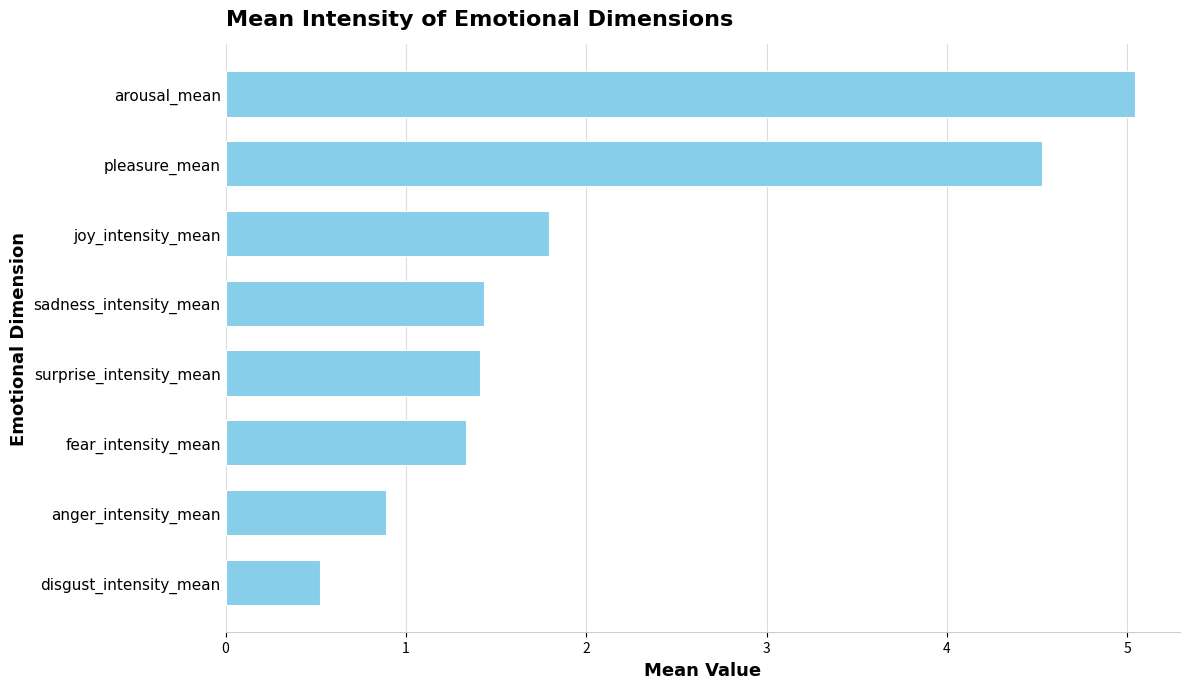

Reading top to bottom, transcribe all the data shown in this chart.

5.0	4.5	1.8	1.4	1.4	1.3	0.9	0.5